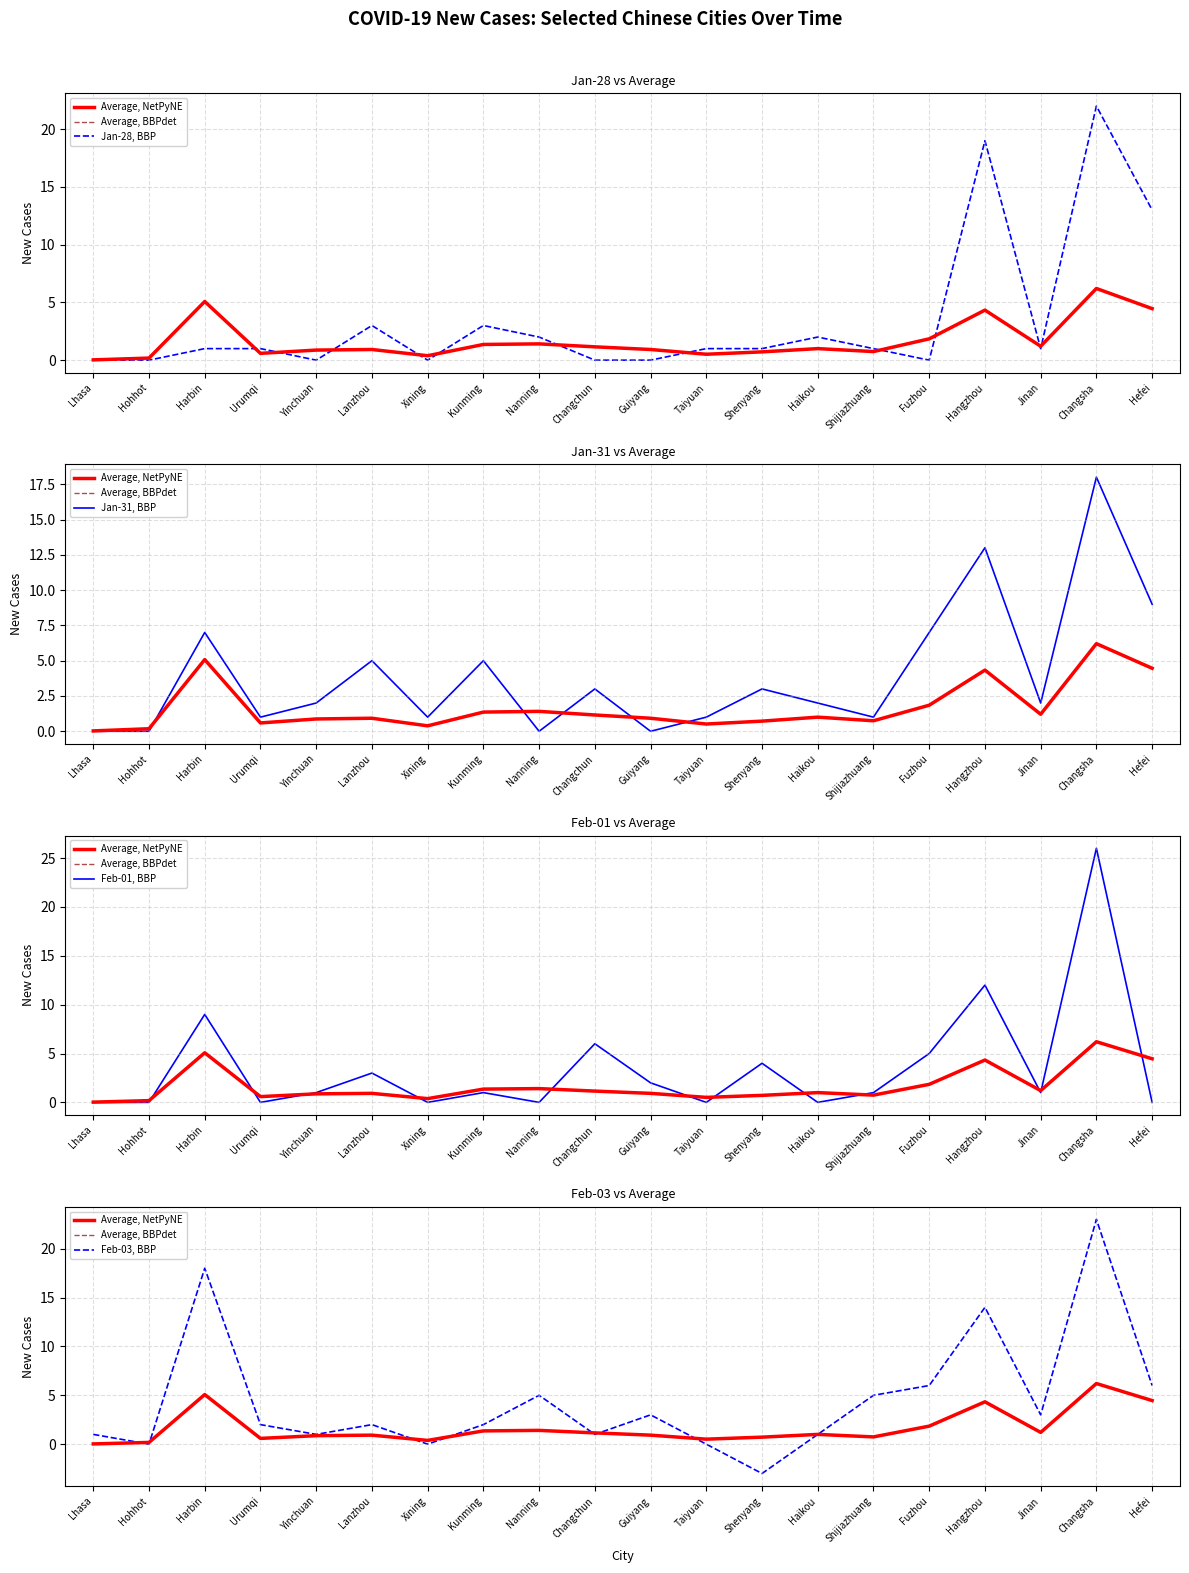

Is it true that Jan-28, BBP equals 31.5 at Hangzhou?

False